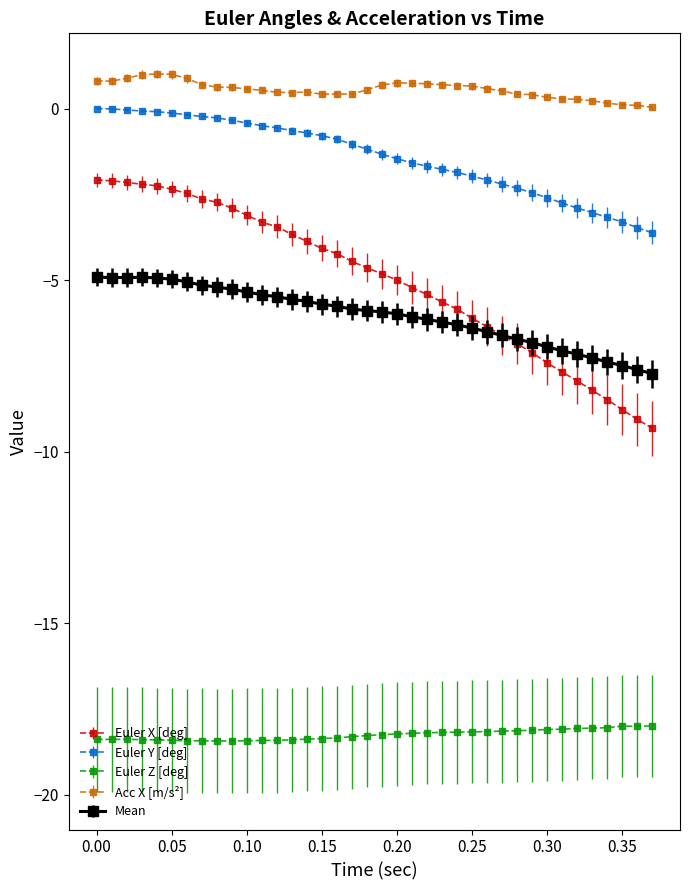

What is the smallest value displayed?

-18.4